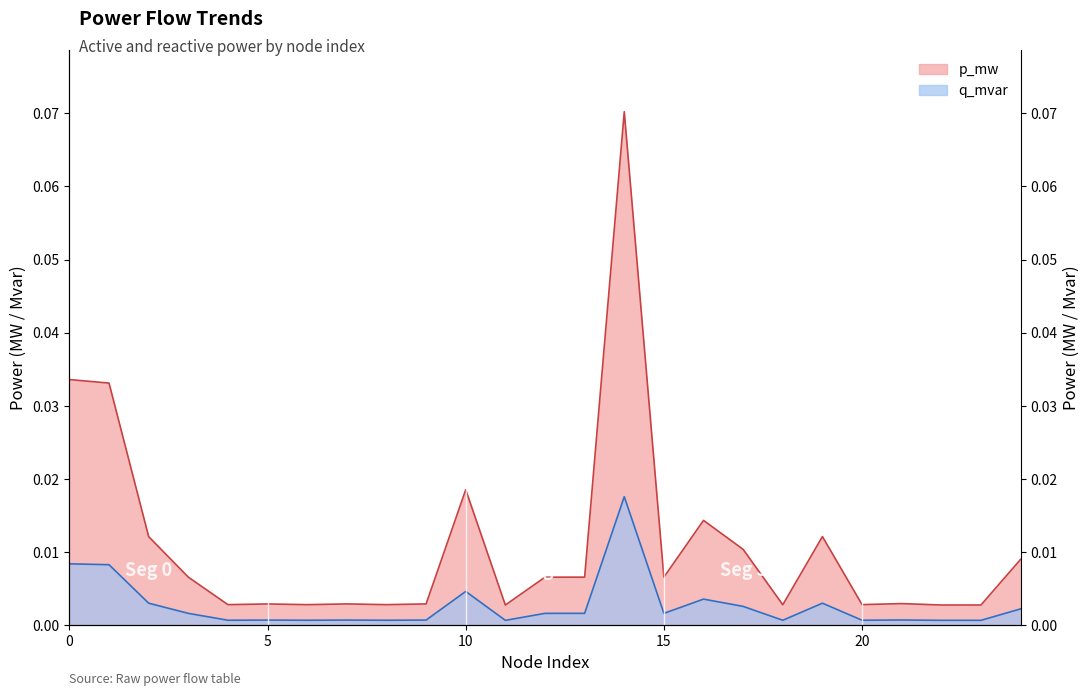

The value of q_mvar at 12 is 0.0. True or false?

True